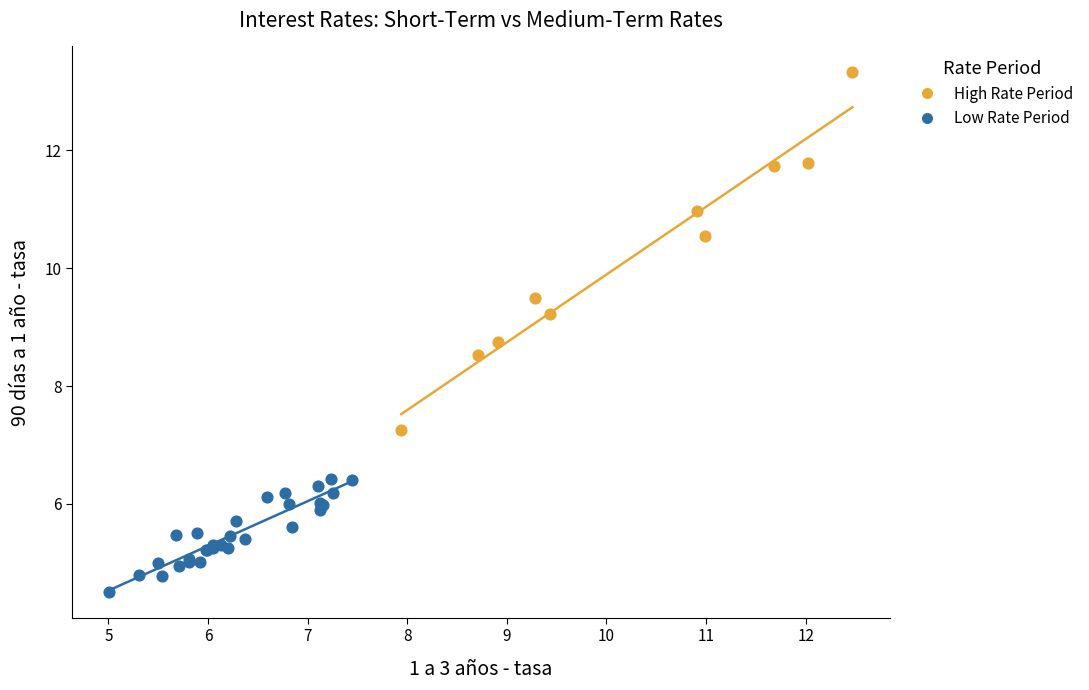

What are all the series names shown in the legend?

High Rate Period, Low Rate Period